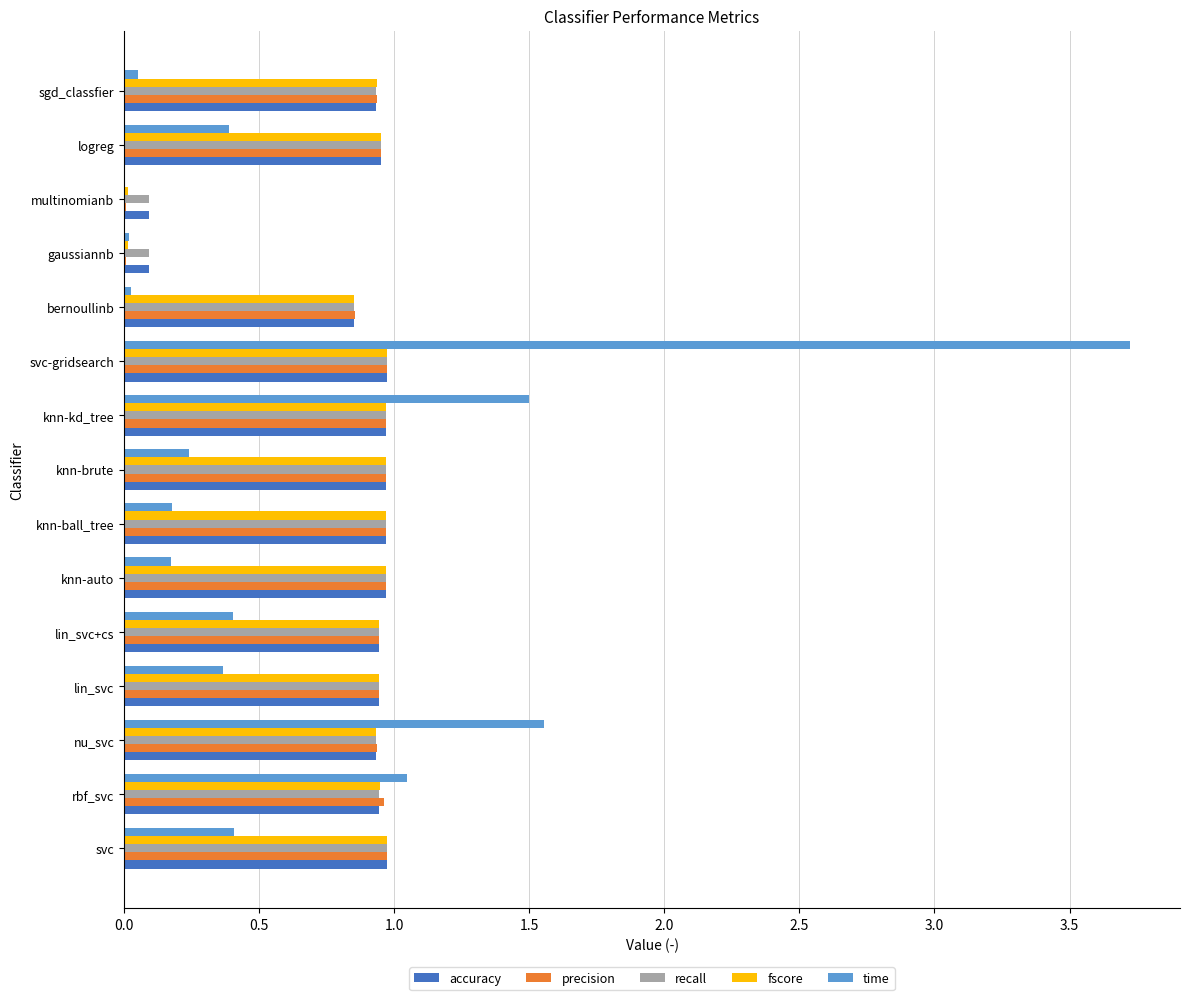

The fscore series shows 0.9 at nu_svc. True or false?

True